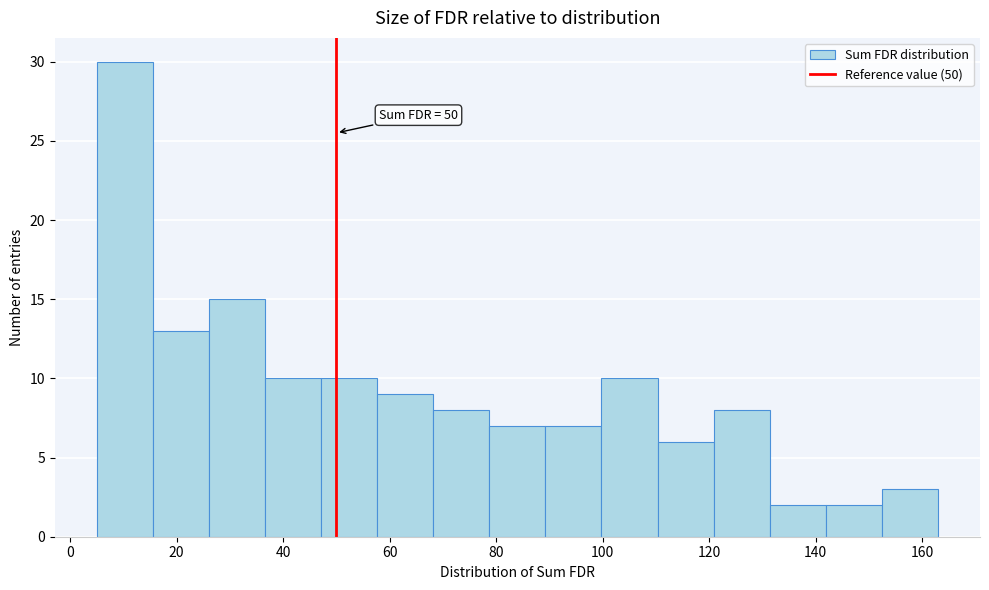

Which range on the x-axis has the tallest bar?

6 to 16